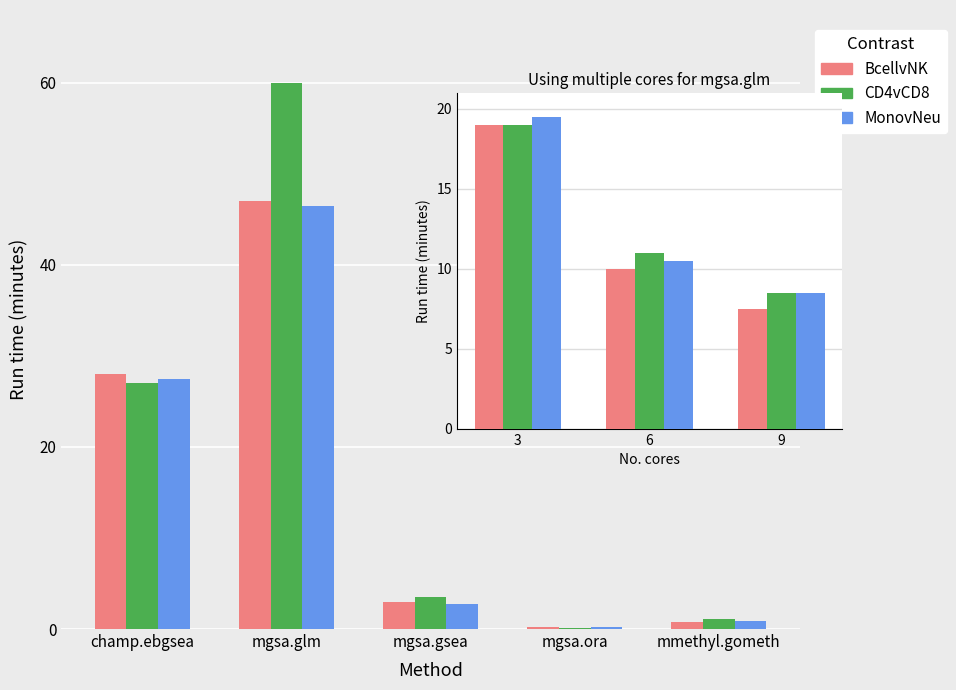

The value of BcellvNK at 6 is 5.5. True or false?

False